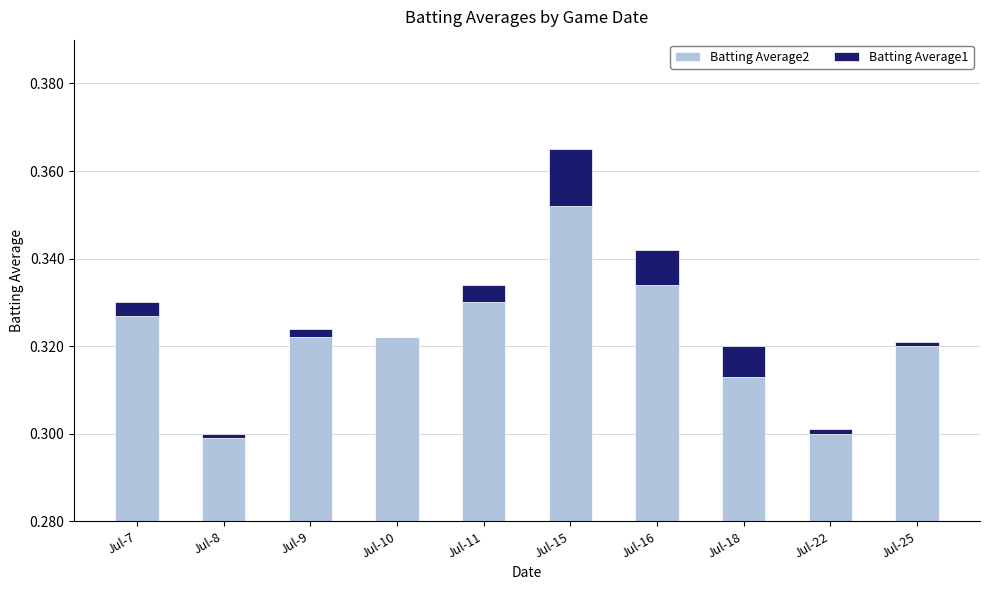

Reading left to right, extract all data points from this chart.

Batting Average2: 0.3	0.3	0.3	0.3	0.3	0.4	0.3	0.3	0.3	0.3
Batting Average1: 0.0	0.0	0.0	0.0	0.0	0.0	0.0	0.0	0.0	0.0